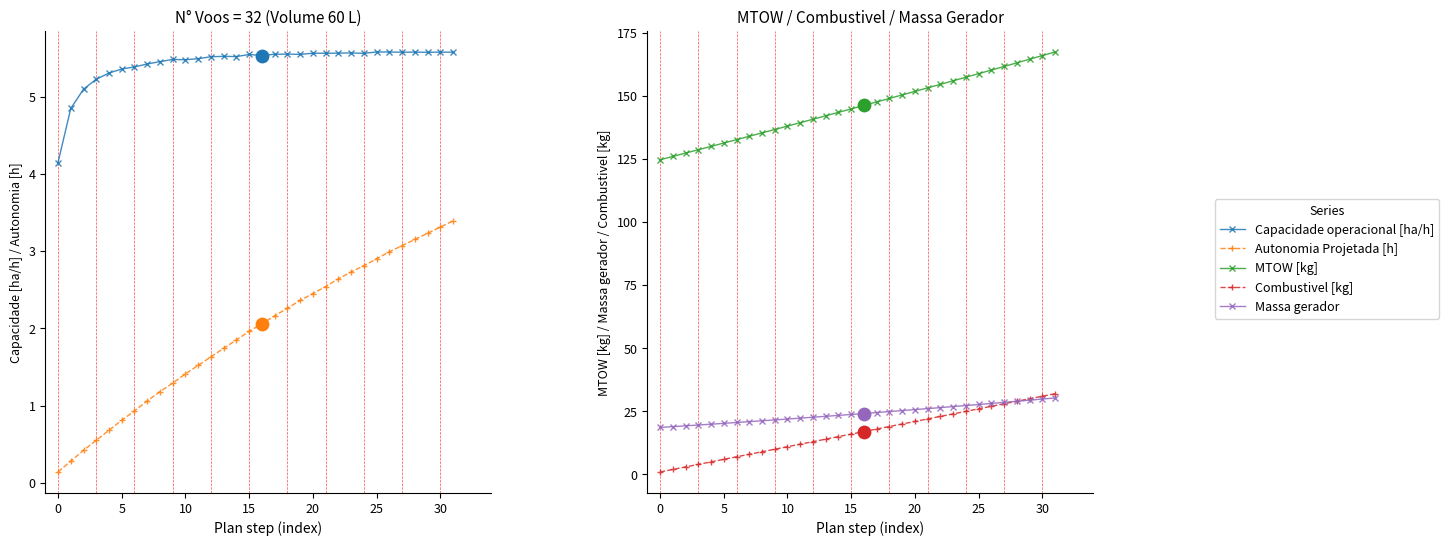

At how many categories does at least one series exceed 112?

32